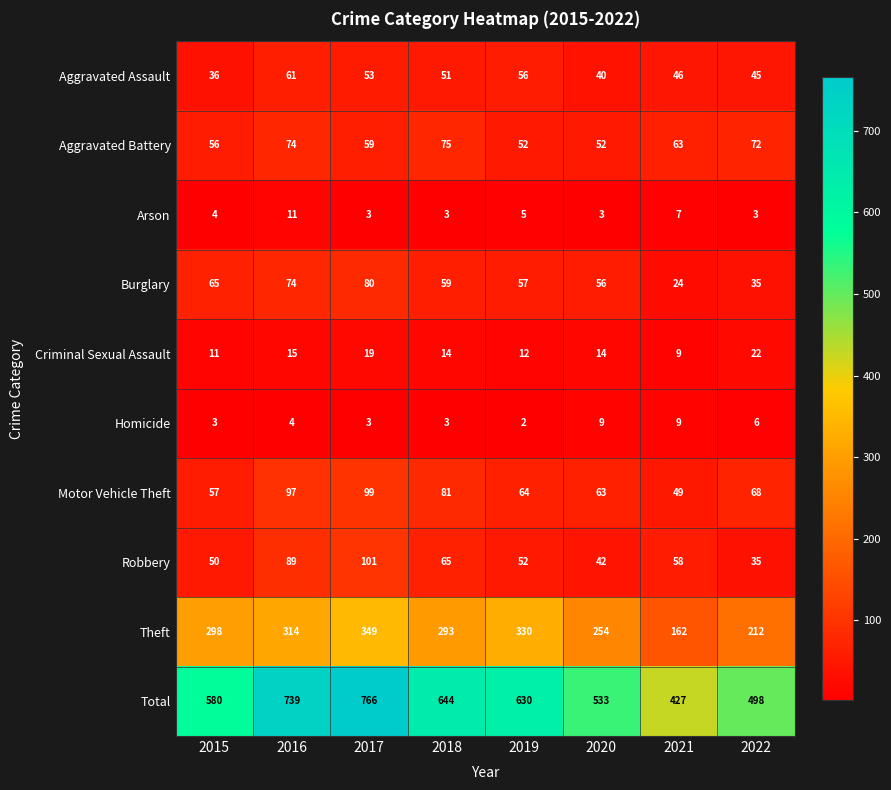

What is the highest value of the Theft series?

349